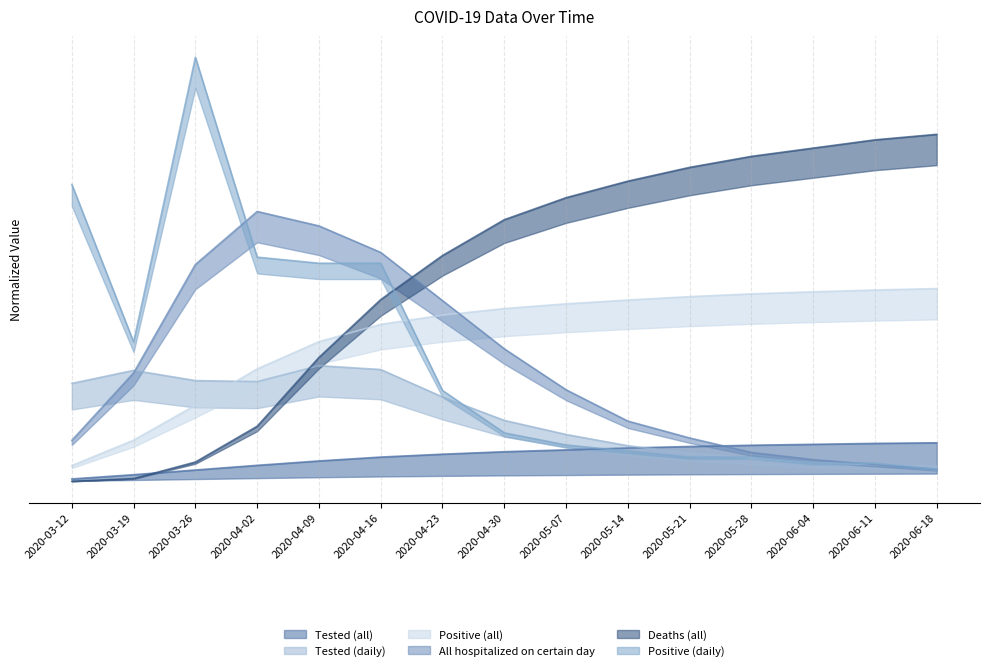

Reading left to right, transcribe all the data shown in this chart.

Positive (all): 0.2	0.5	1.0	1.5	1.8	2.0	2.2	2.2	2.3	2.4	2.4	2.4	2.5	2.5	2.5
All hospitalized on certain day: 0.5	1.4	2.8	3.5	3.3	3.0	2.3	1.7	1.2	0.8	0.6	0.4	0.3	0.2	0.2
Deaths (all): 0.0	0.0	0.2	0.7	1.6	2.4	2.9	3.4	3.7	3.9	4.1	4.2	4.3	4.4	4.5
Positive (daily): 3.8	1.8	5.5	2.9	2.8	2.8	1.2	0.6	0.5	0.4	0.3	0.3	0.2	0.2	0.2
Tested (daily): 1.3	1.4	1.3	1.3	1.5	1.5	1.1	0.8	0.6	0.5	0.4	0.3	0.2	0.2	0.2
Tested (all): 0.0	0.1	0.1	0.2	0.3	0.3	0.4	0.4	0.4	0.4	0.5	0.5	0.5	0.5	0.5